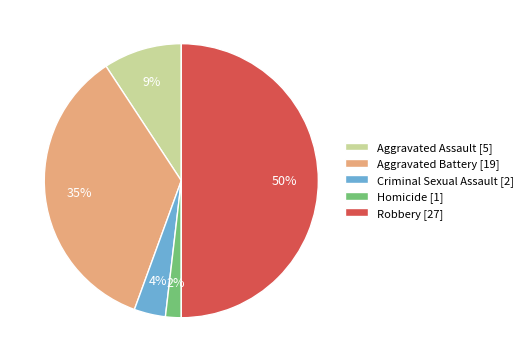

Rank the categories by value from lowest to highest.

Homicide, Criminal Sexual Assault, Aggravated Assault, Aggravated Battery, Robbery